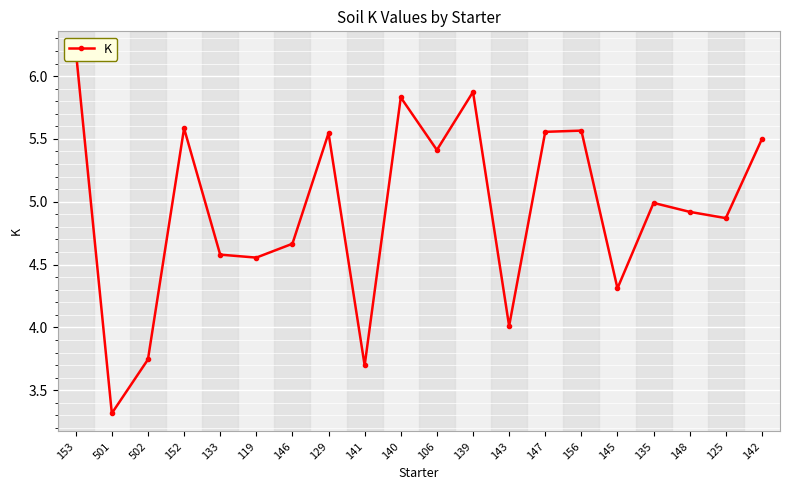

Is it true that the value at 152 is 5.6?

True